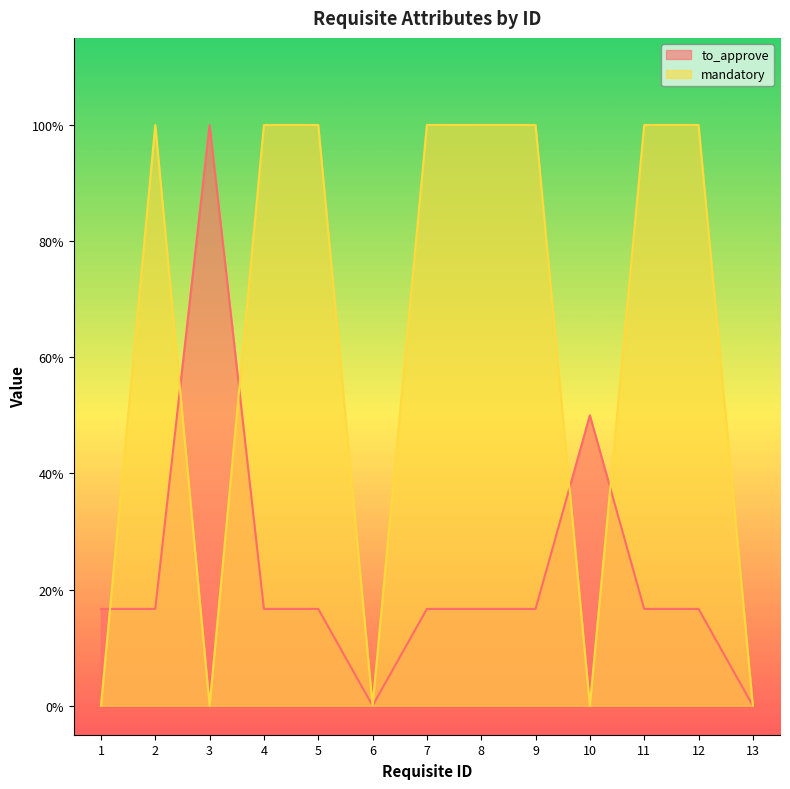

Which series has the widest spread of values?

to_approve